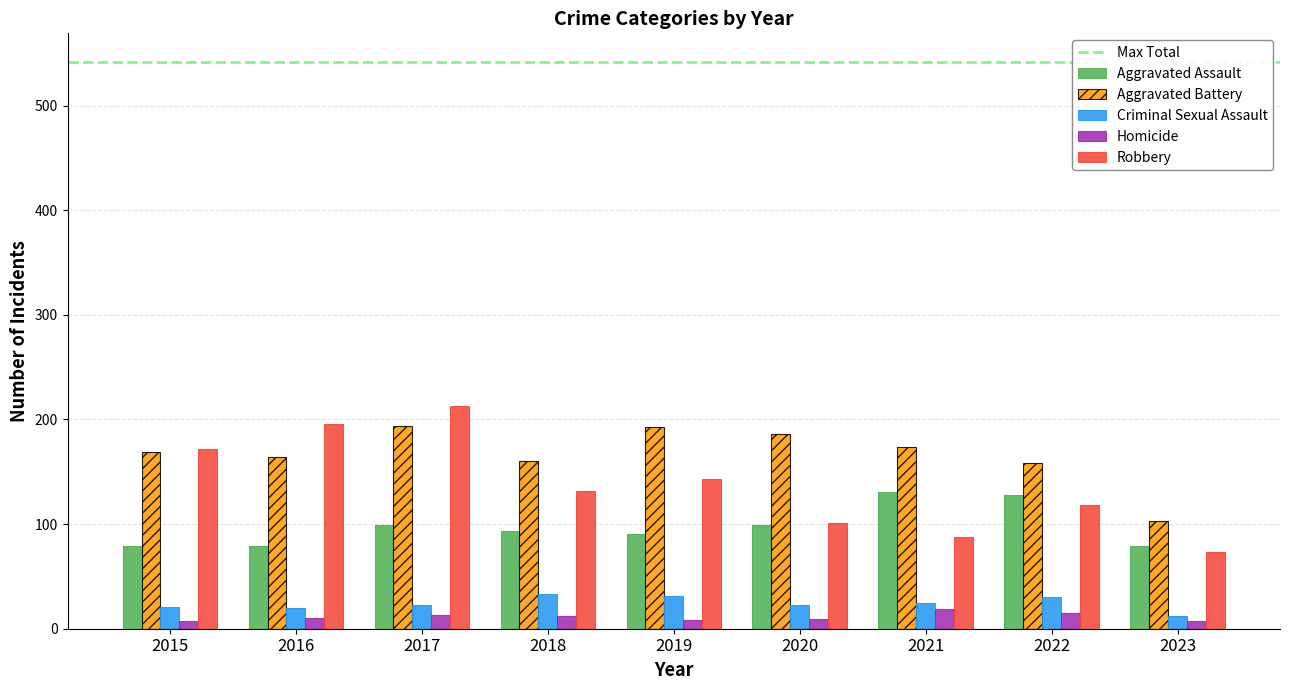

The value of Aggravated Assault at 2016 is 79. True or false?

True